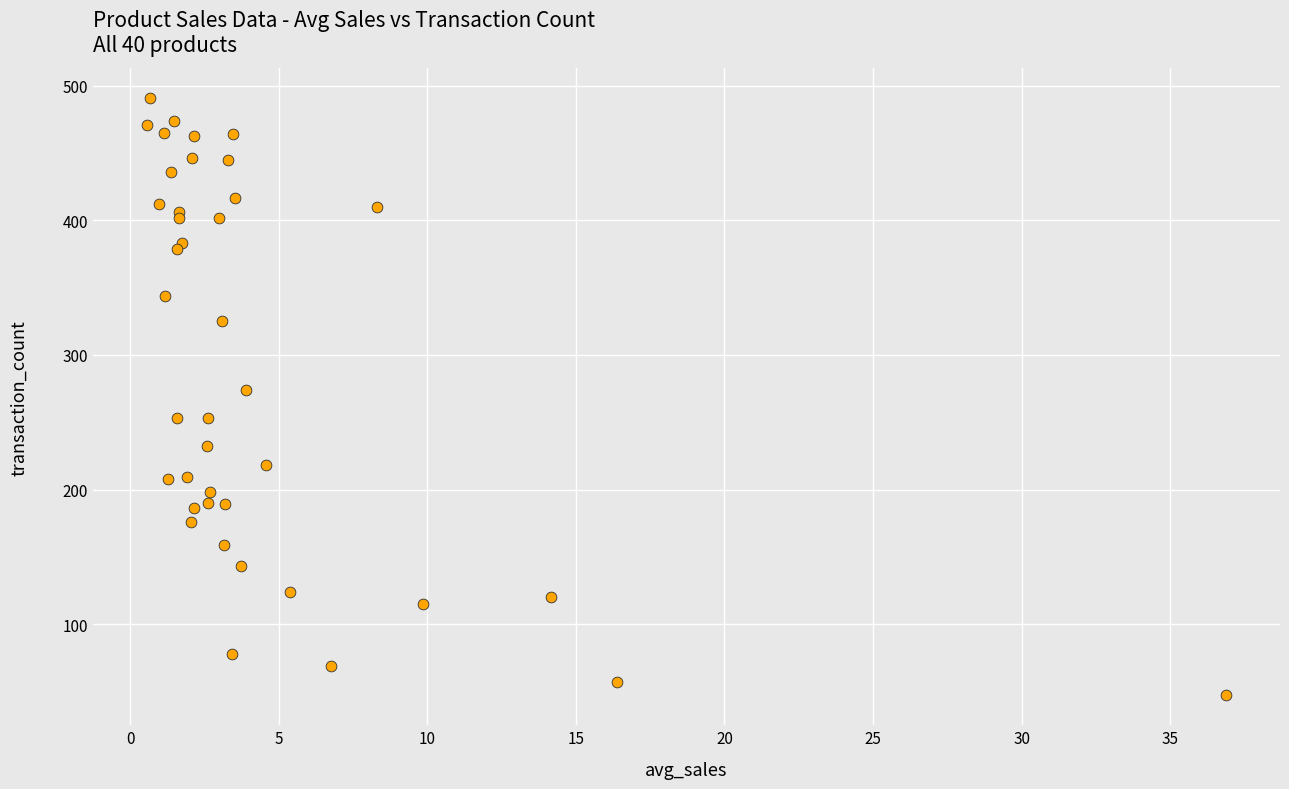

What Y value in the scatter plot is closest to 269?

274